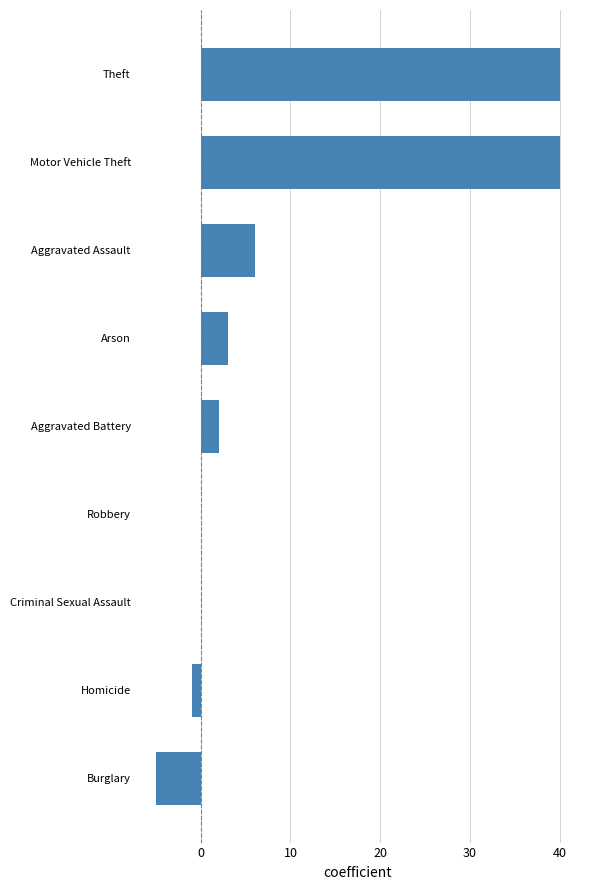

Is it true that the value at Theft is 26?

False